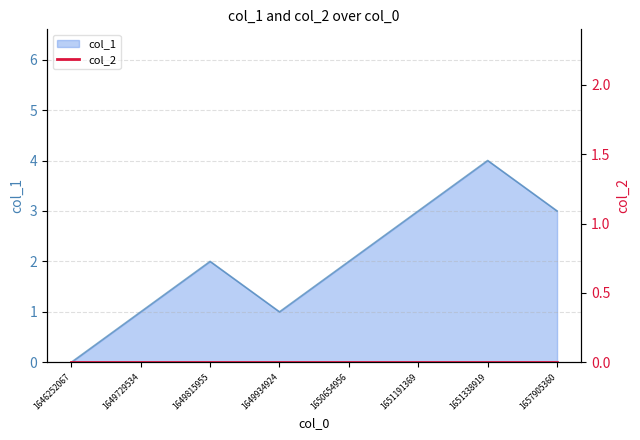

List the labels in order of value, smallest first.

1646252067, 1649729534, 1649934924, 1649815955, 1650654956, 1651191369, 1657905360, 1651338919